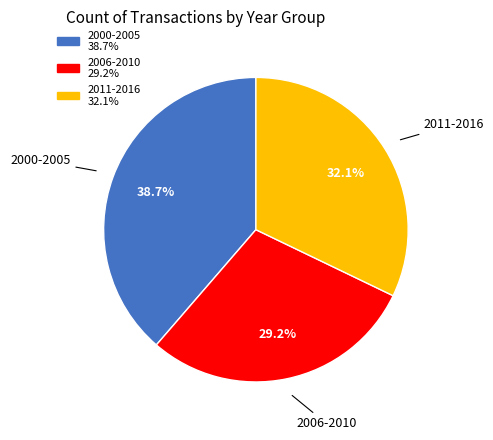

Is there any slice that represents more than half of the pie?

No